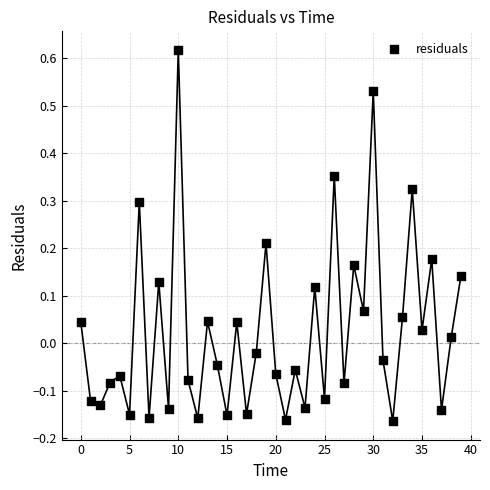

How many data points are displayed?

40